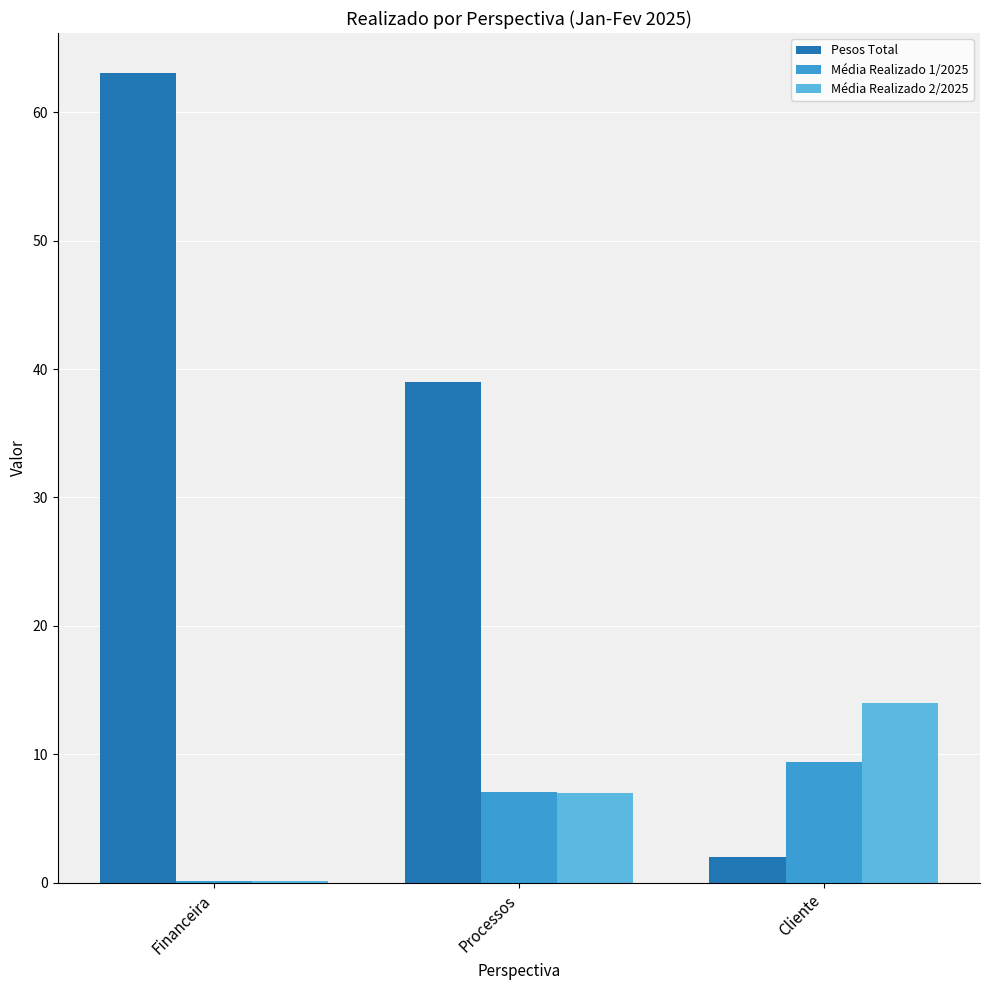

The Pesos Total series shows 31.5 at Financeira. True or false?

False